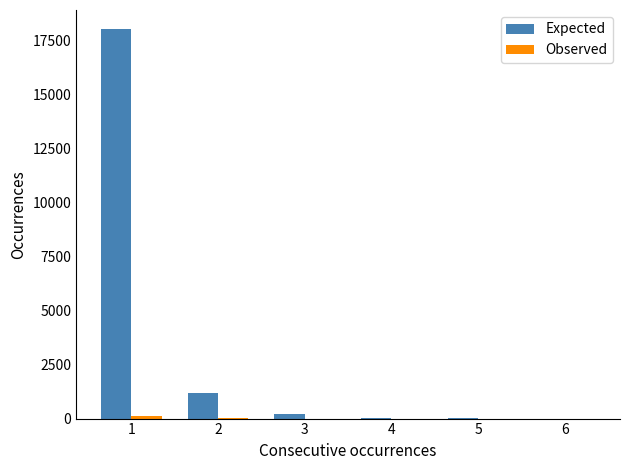

How many groups of bars are there?

6